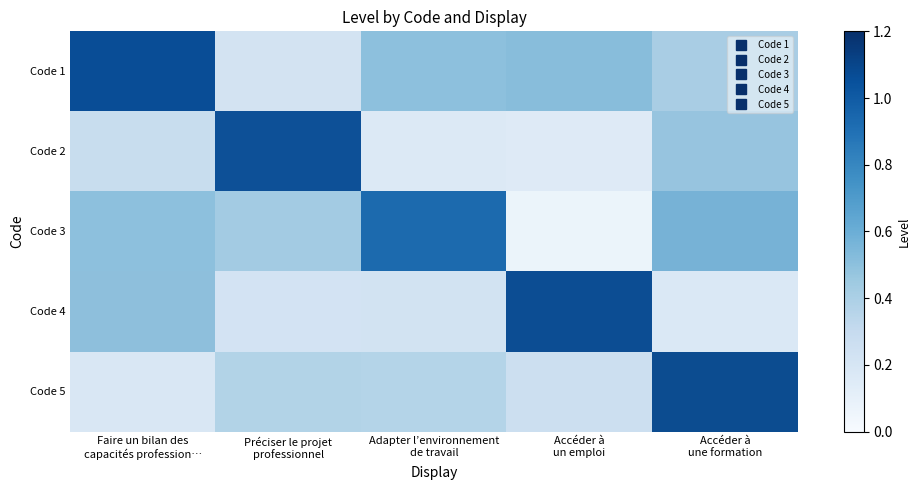

The Code 5 series shows 0.2 at Préciser le projet professionnel. True or false?

False